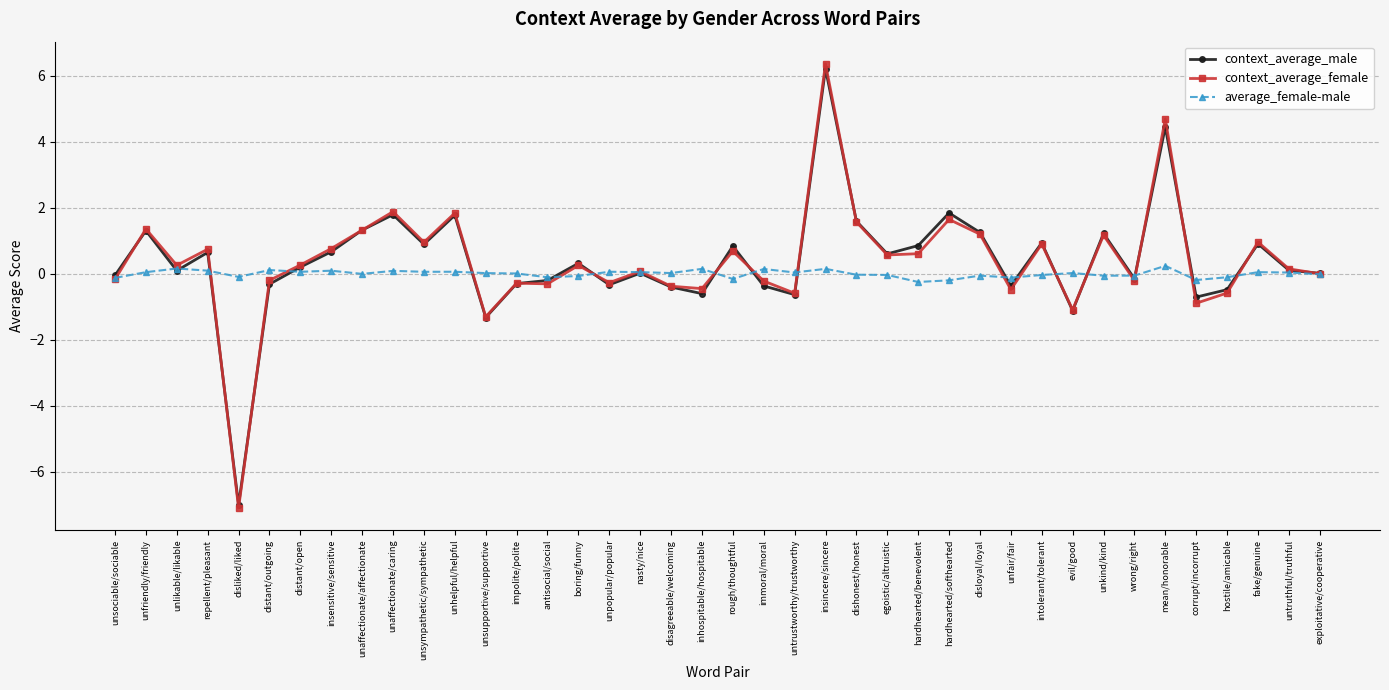

Which series has the widest spread of values?

context_average_female